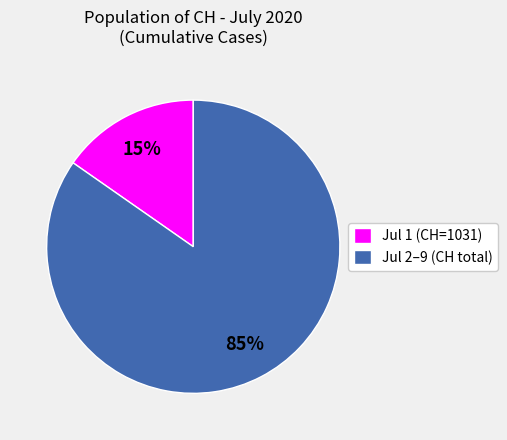

Do Jul 2–9 (CH total) and Jul 1 (CH=1031) together represent more than half of the pie?

Yes